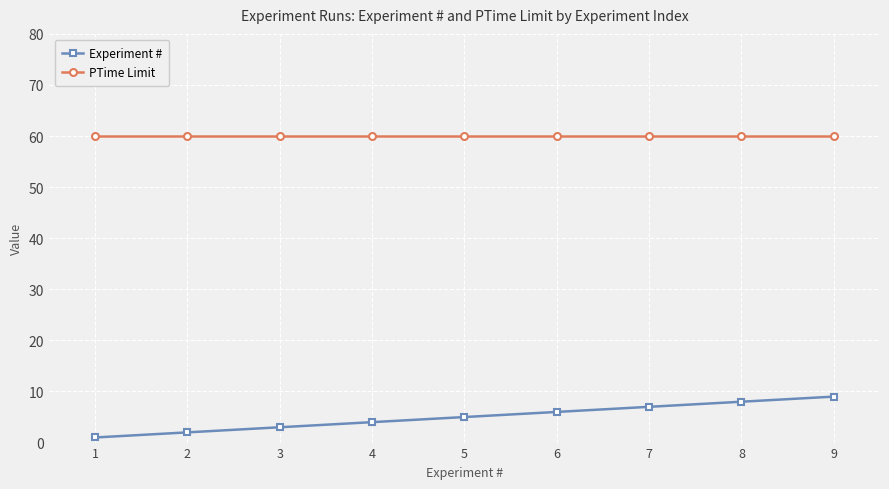

The value of Experiment # at 6 is 6. True or false?

True